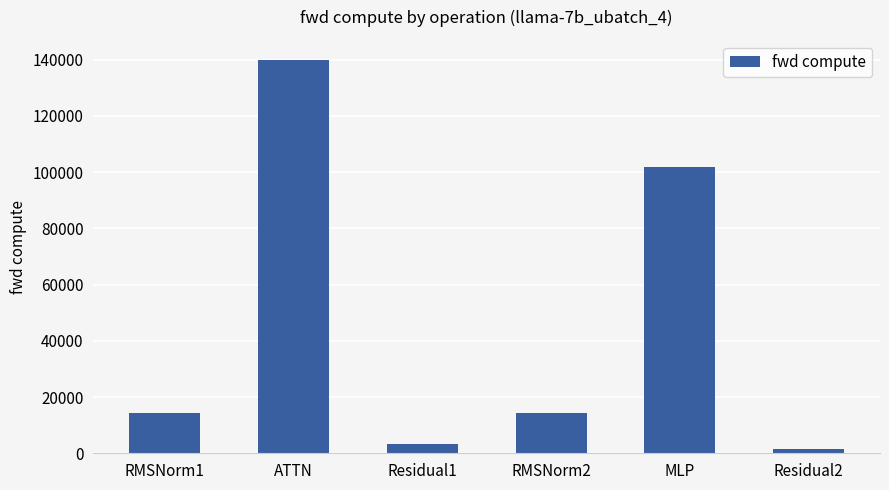

What is the sum of the values at Residual1 and RMSNorm2?

17730.9